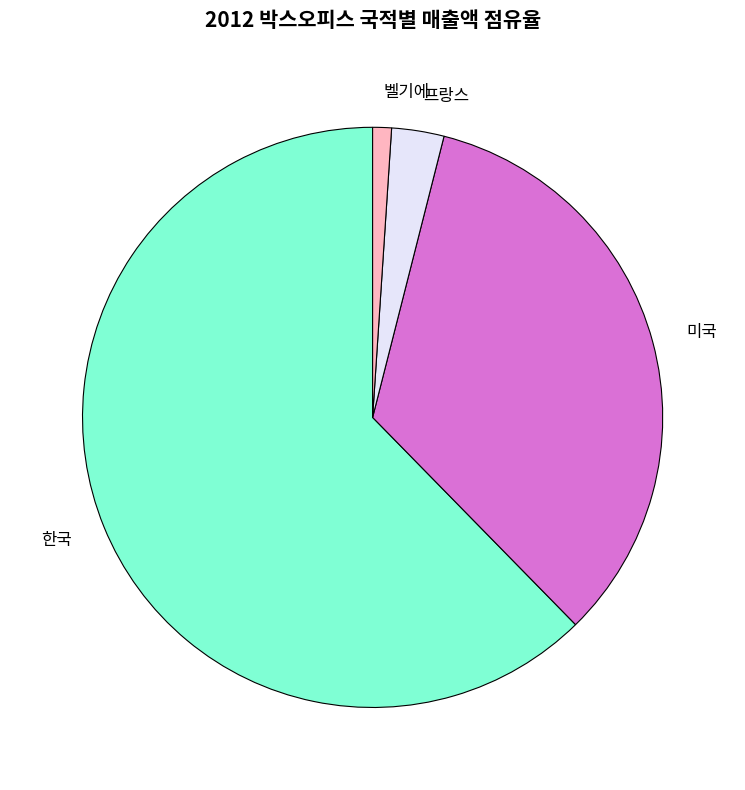

True or false: 미국 accounts for 9% of the total.

False